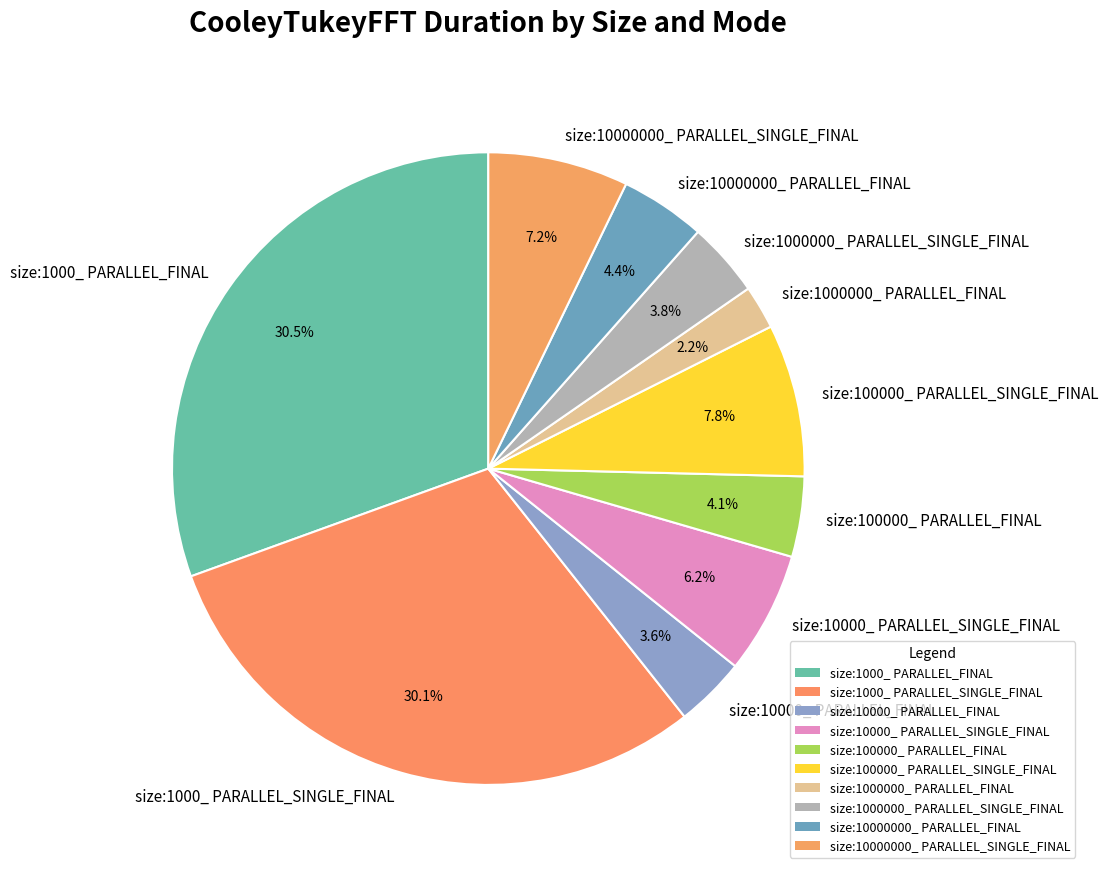

Count the number of slices in the pie.

10